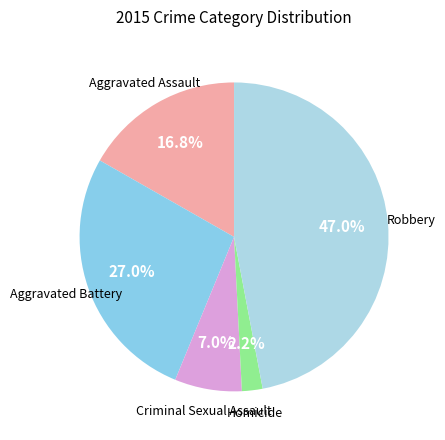

Between Aggravated Assault and Robbery, which is larger?

Robbery